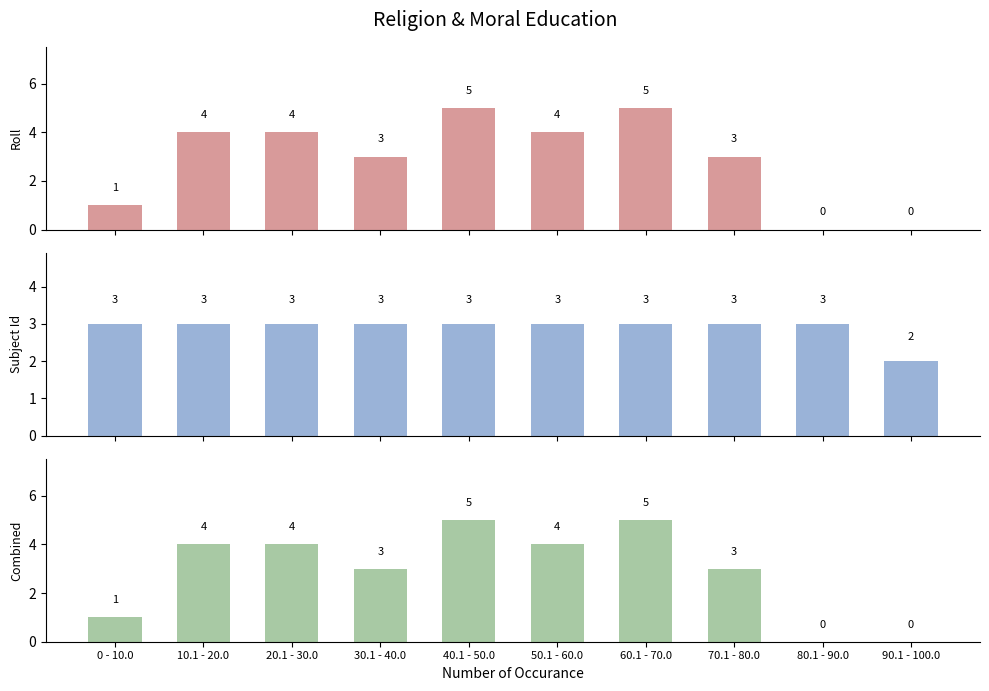

What is the sum of all Combined values?

29